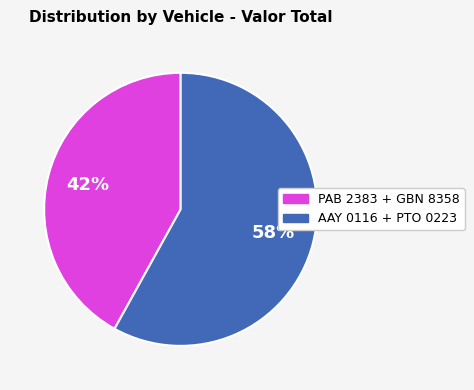

Is there a majority slice in this chart?

Yes